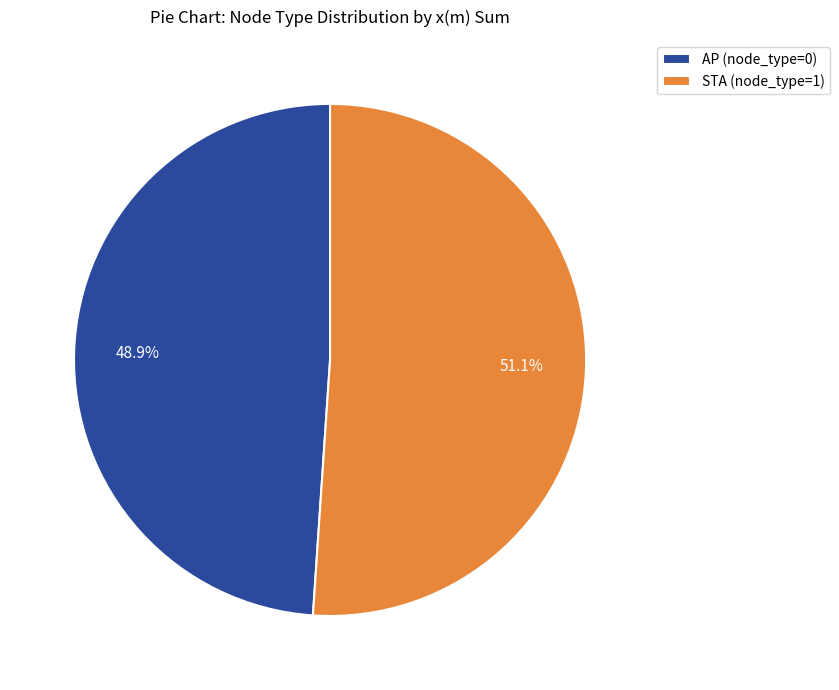

How many slices are in this pie chart?

2